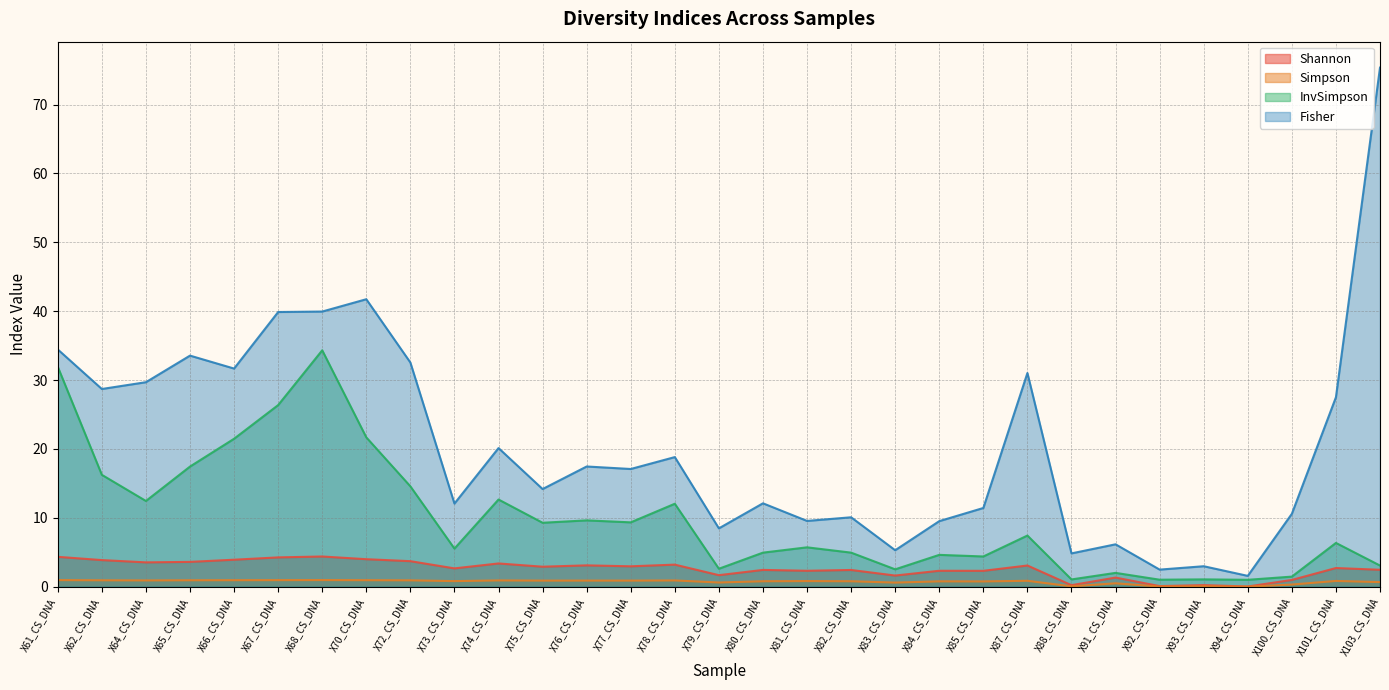

The value of Shannon at X79_CS_DNA is 1.7. True or false?

True